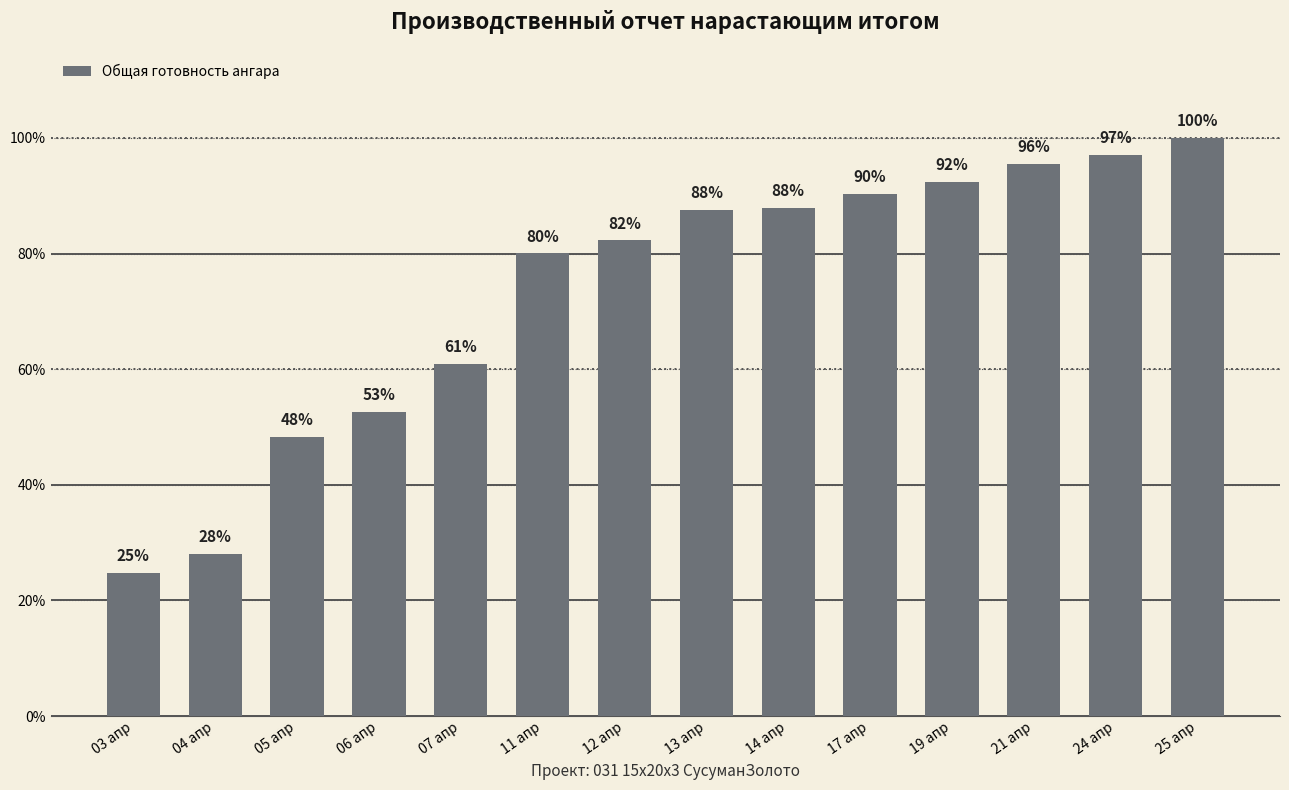

Are the bars horizontal?

No